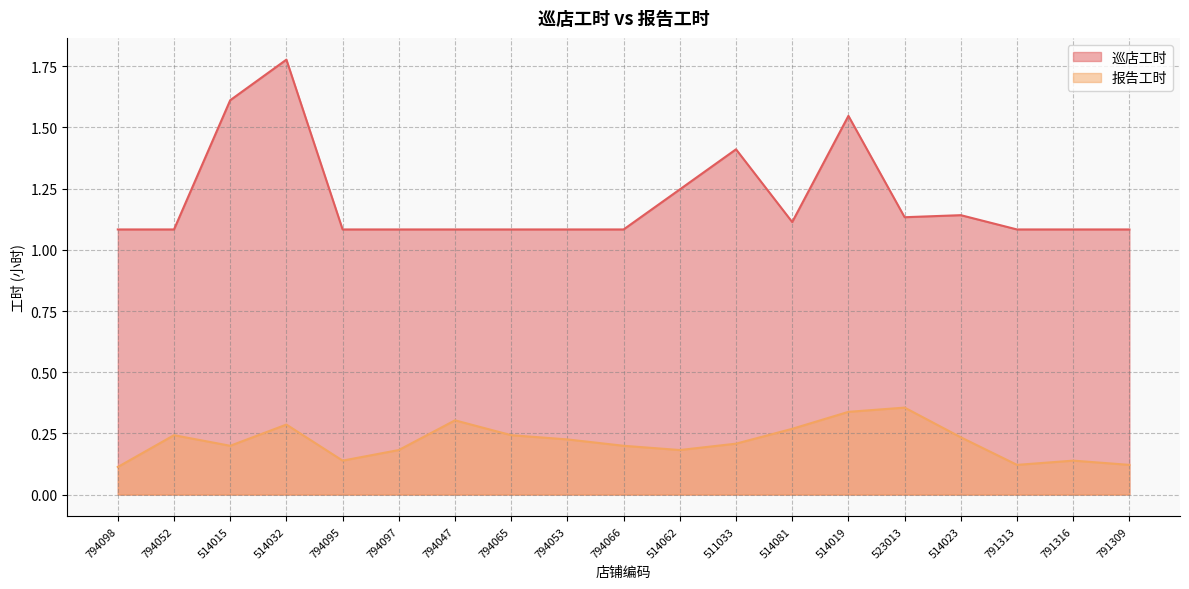

Rank the series by their maximum value, from lowest to highest.

报告工时, 巡店工时